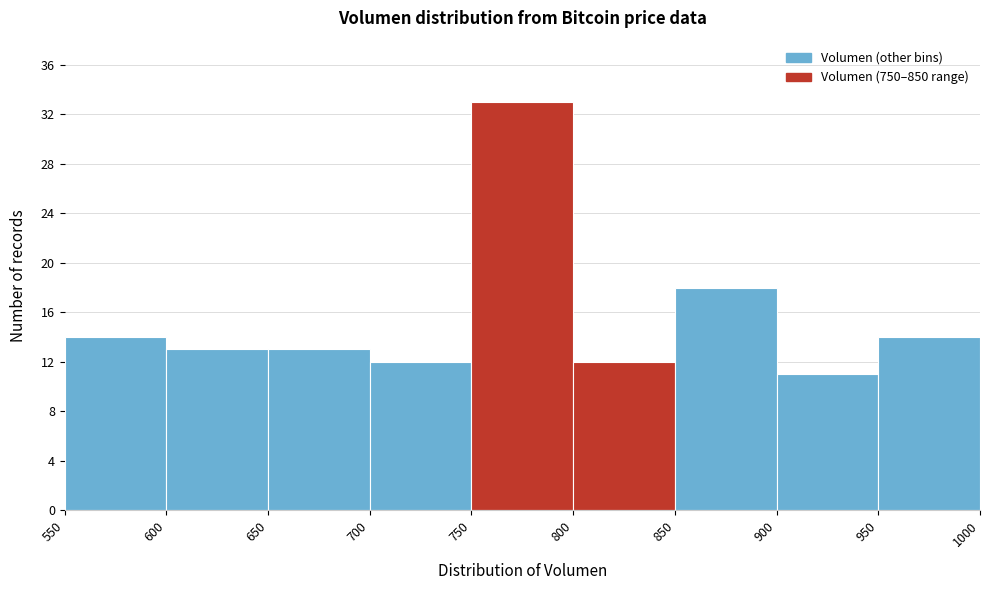

Reading left to right, list every bar in this chart as the range it spans on the x-axis followed by its height. The values are not printed on the chart, so give them approximately, as read against the axis.

550 to 600: 14
600 to 650: 13
650 to 700: 13
700 to 750: 12
750 to 800: 33
800 to 850: 12
850 to 900: 18
900 to 950: 11
950 to 1000: 14